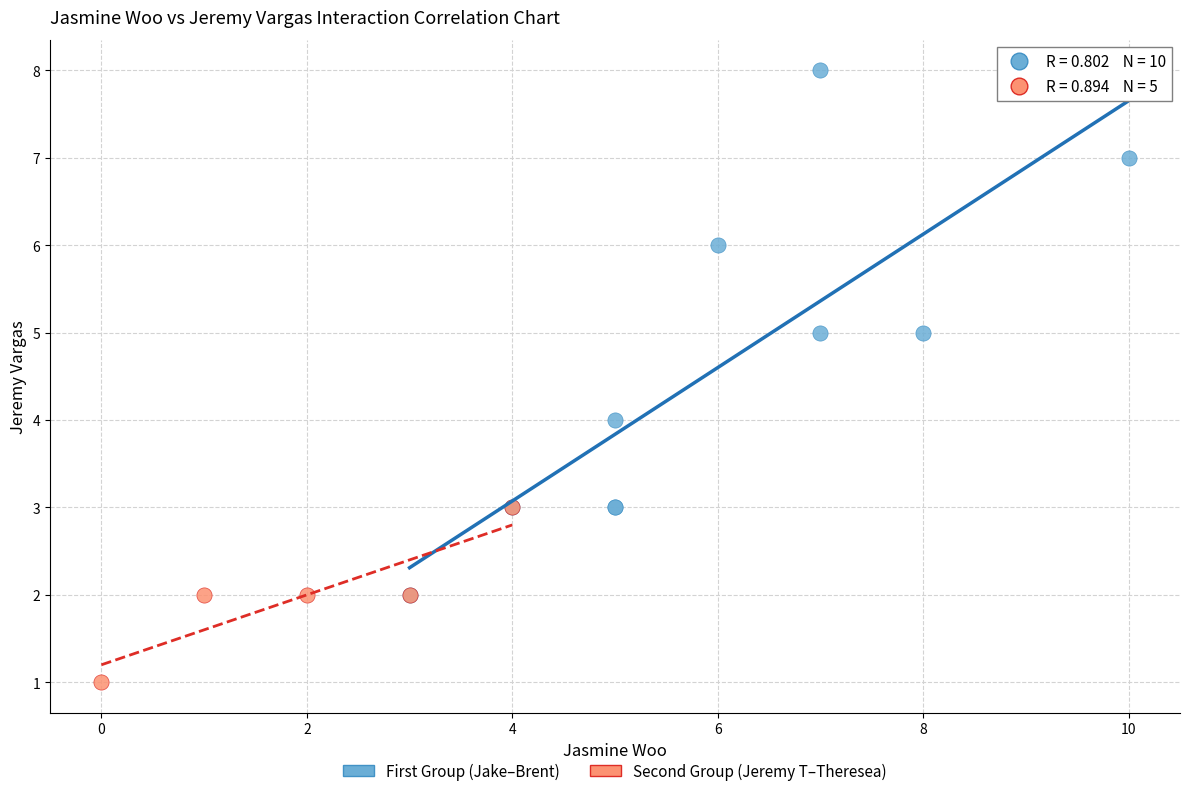

Which series has the largest Y range (max minus min)?

First Group (Jake–Brent)